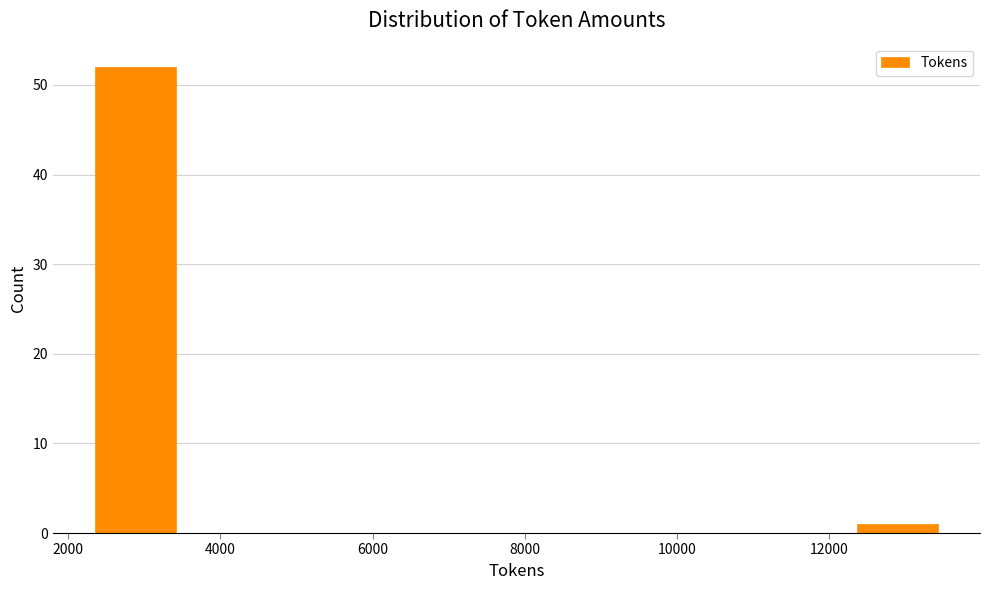

Which range on the x-axis has the tallest bar?

2400 to 3400